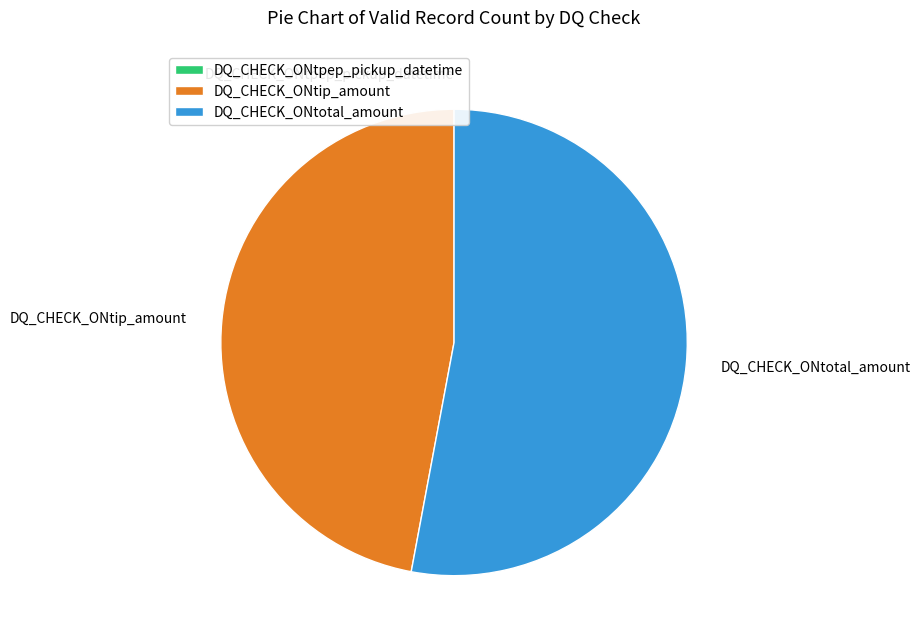

What is the ratio of the value at DQ_CHECK_ONtip_amount to the value at DQ_CHECK_ONtotal_amount?

0.9